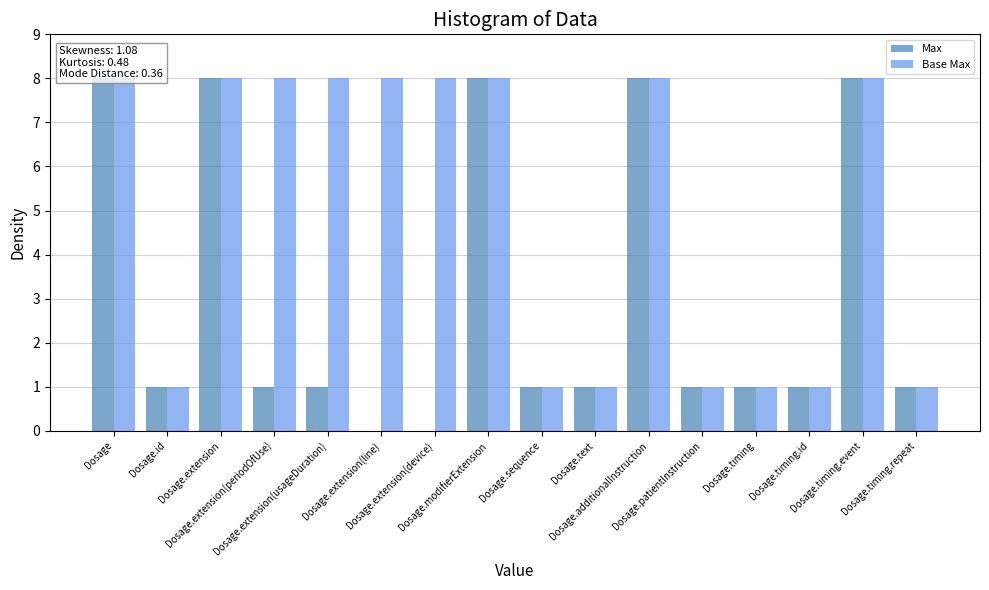

Reading left to right, transcribe all the data shown in this chart.

Max: Dosage=8	Dosage.id=1	Dosage.extension=8	Dosage.extension(periodOfUse)=1	Dosage.extension(usageDuration)=1	Dosage.extension(line)=0	Dosage.extension(device)=0	Dosage.modifierExtension=8	Dosage.sequence=1	Dosage.text=1	Dosage.additionalInstruction=8	Dosage.patientInstruction=1	Dosage.timing=1	Dosage.timing.id=1	Dosage.timing.event=8	Dosage.timing.repeat=1
Base Max: Dosage=8	Dosage.id=1	Dosage.extension=8	Dosage.extension(periodOfUse)=8	Dosage.extension(usageDuration)=8	Dosage.extension(line)=8	Dosage.extension(device)=8	Dosage.modifierExtension=8	Dosage.sequence=1	Dosage.text=1	Dosage.additionalInstruction=8	Dosage.patientInstruction=1	Dosage.timing=1	Dosage.timing.id=1	Dosage.timing.event=8	Dosage.timing.repeat=1